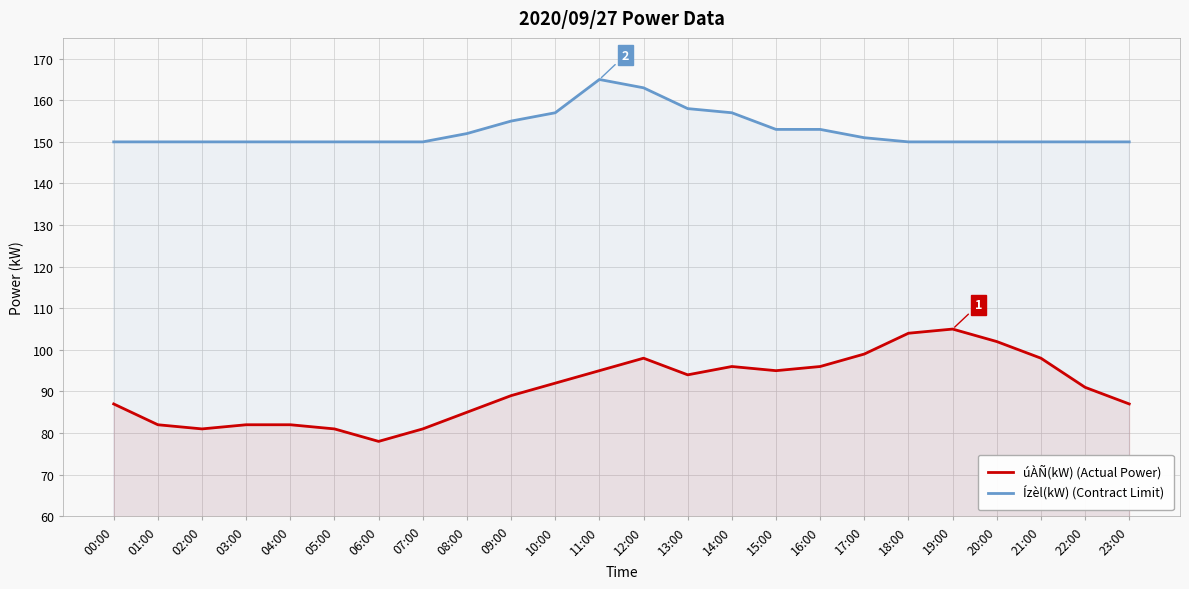

True or false: Ízèl(kW) (Contract Limit) and úÀÑ(kW) (Actual Power) intersect in this chart.

False